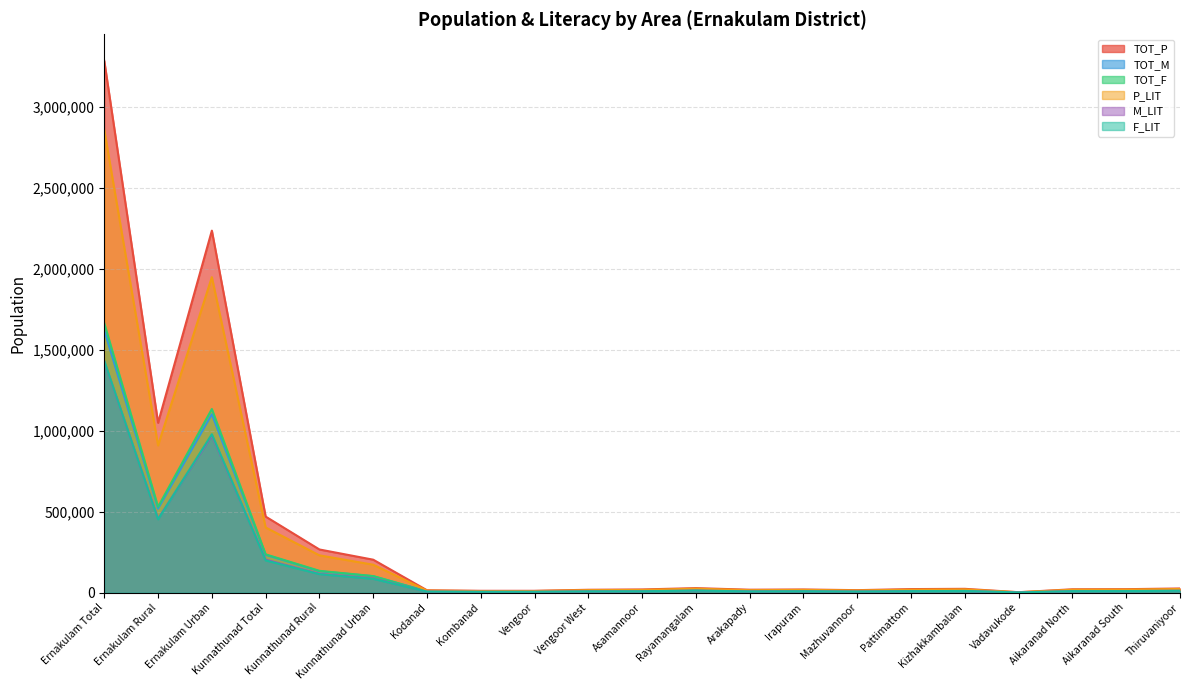

List the labels in order of F_LIT value, largest first.

Ernakulam Total, Ernakulam Urban, Ernakulam Rural, Kunnathunad Total, Kunnathunad Rural, Kunnathunad Urban, Rayamangalam, Thiruvaniyoor, Kizhakkambalam, Aikaranad South, Aikaranad North, Pattimattom, Irapuram, Asamannoor, Vengoor West, Arakapady, Mazhuvannoor, Kodanad, Vengoor, Kombanad, Vadavukode